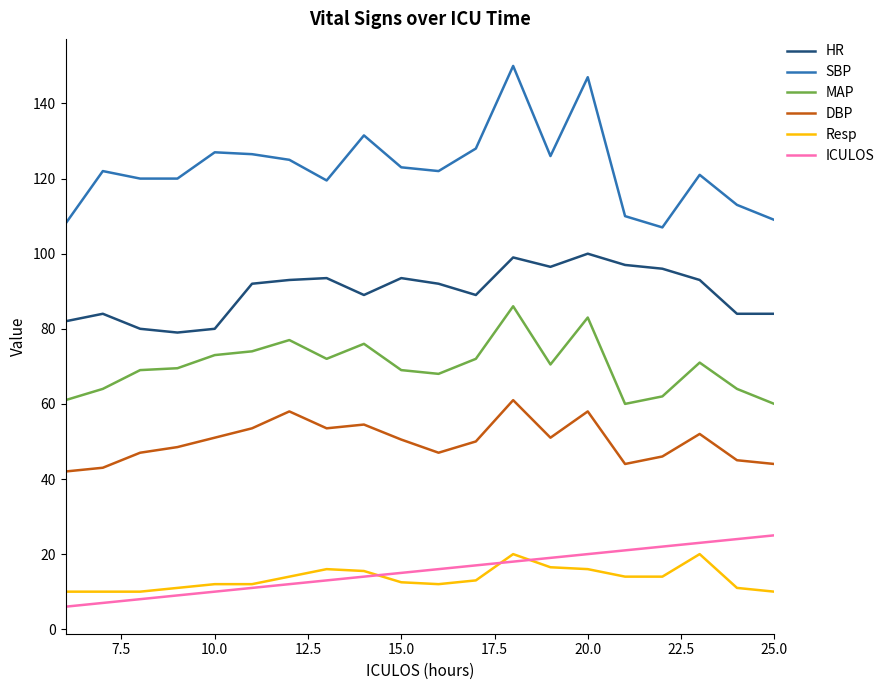

Which series has the widest spread of values?

SBP